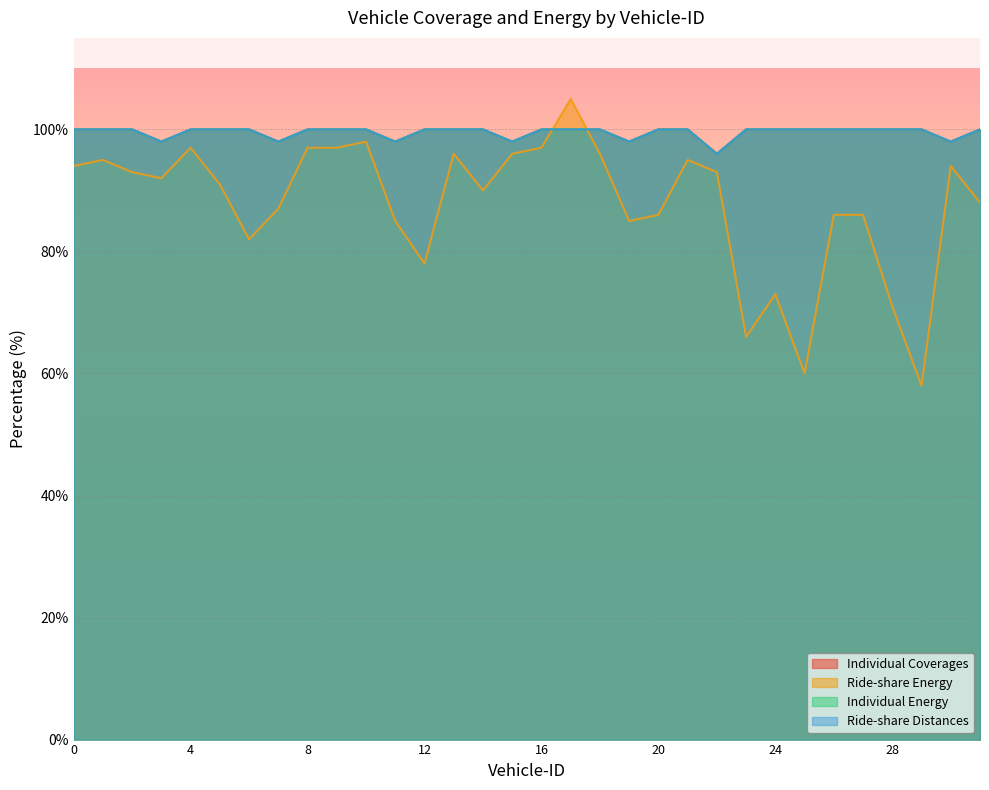

The Individual Coverages series shows 155 at 22. True or false?

False